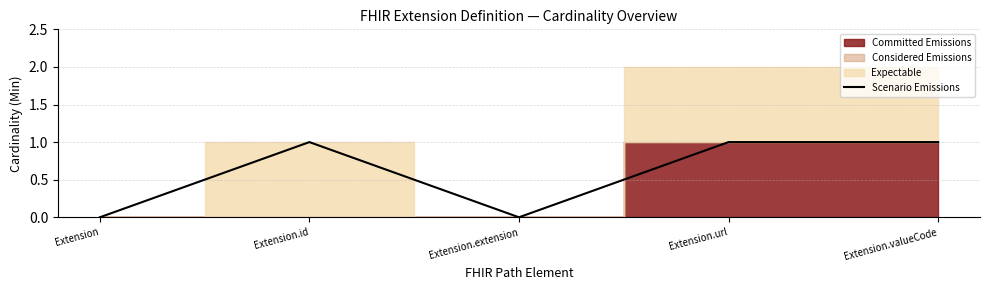

Rank the categories by value from highest to lowest.

Extension.id, Extension.url, Extension.valueCode, Extension, Extension.extension